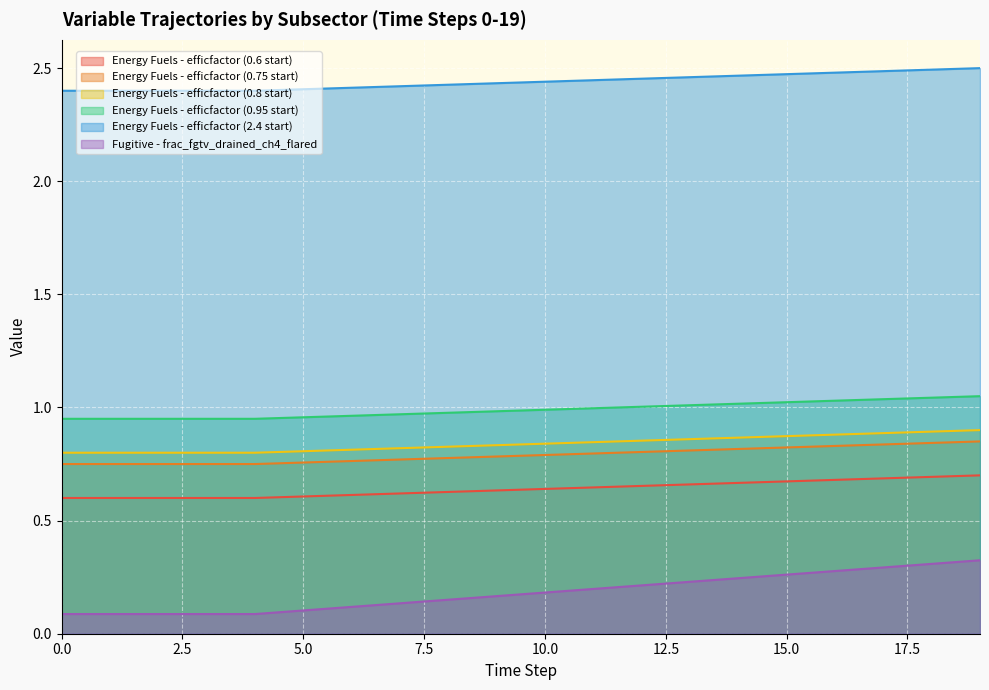

Between 9 and 18, which series saw the biggest shift?

Fugitive - frac_fgtv_drained_ch4_flared